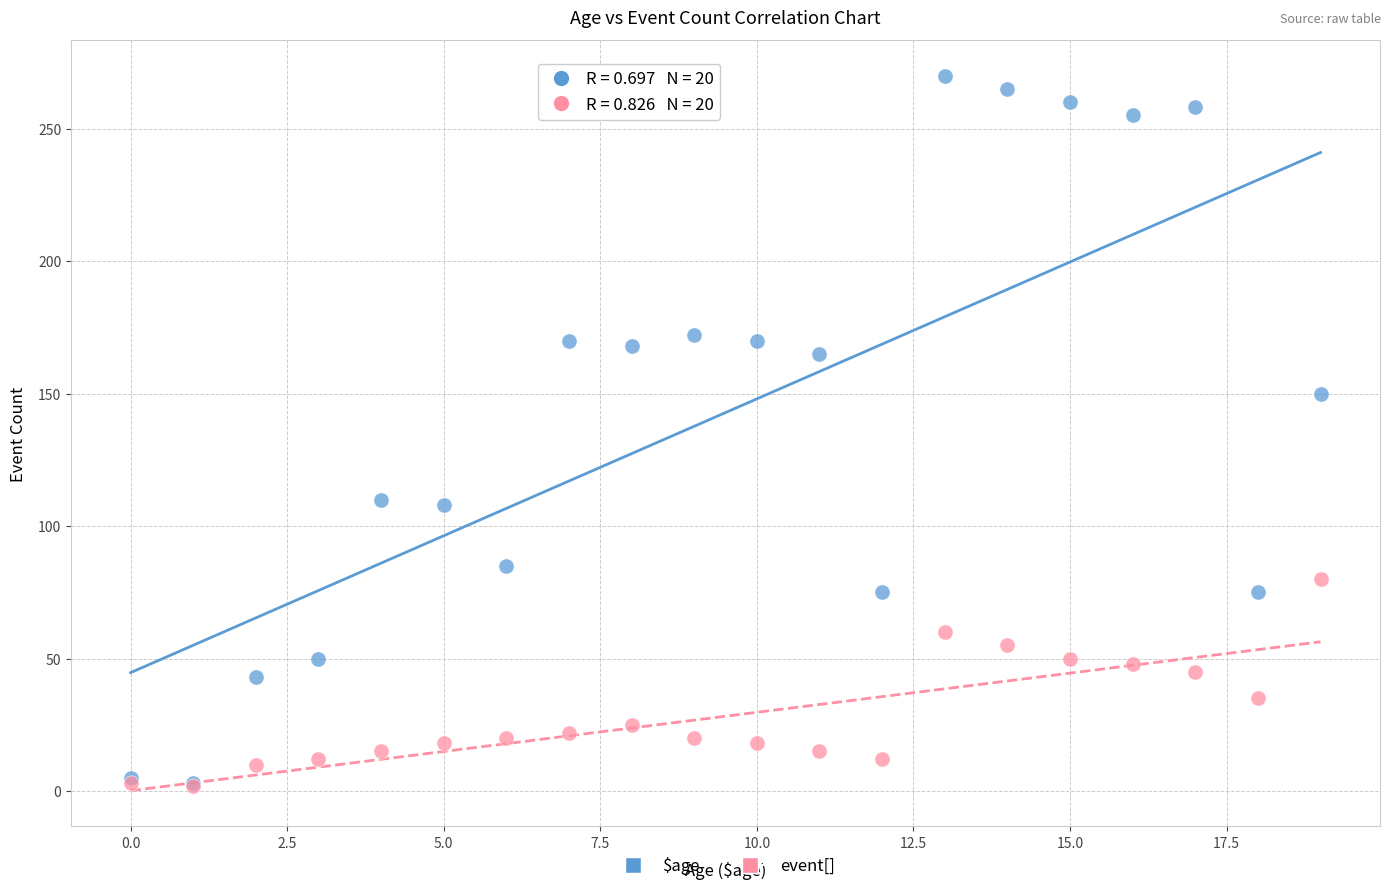

Across all series, what Y value is closest to 136?

150